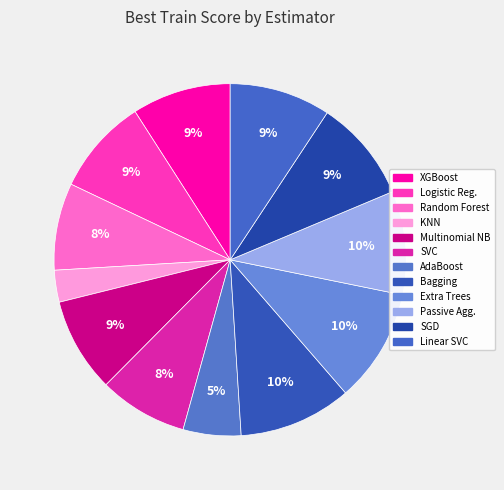

To the nearest percent, what is the average slice percentage?

8%